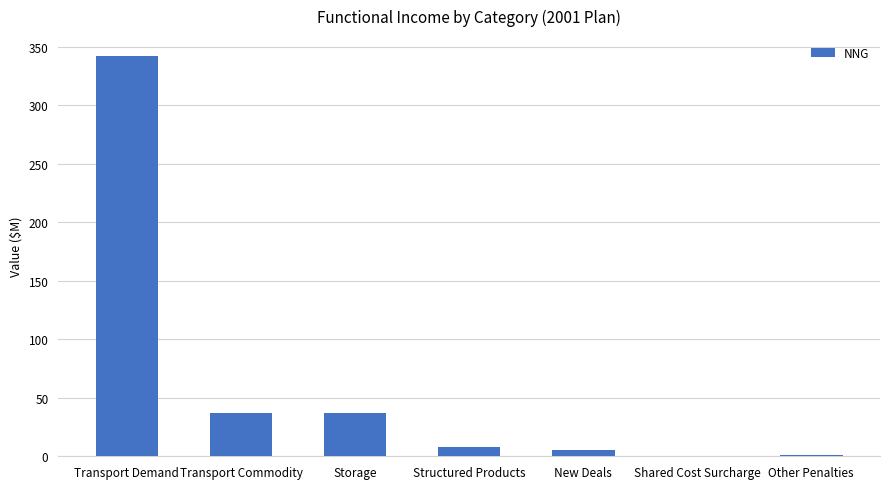

How many data points are above 7?

4